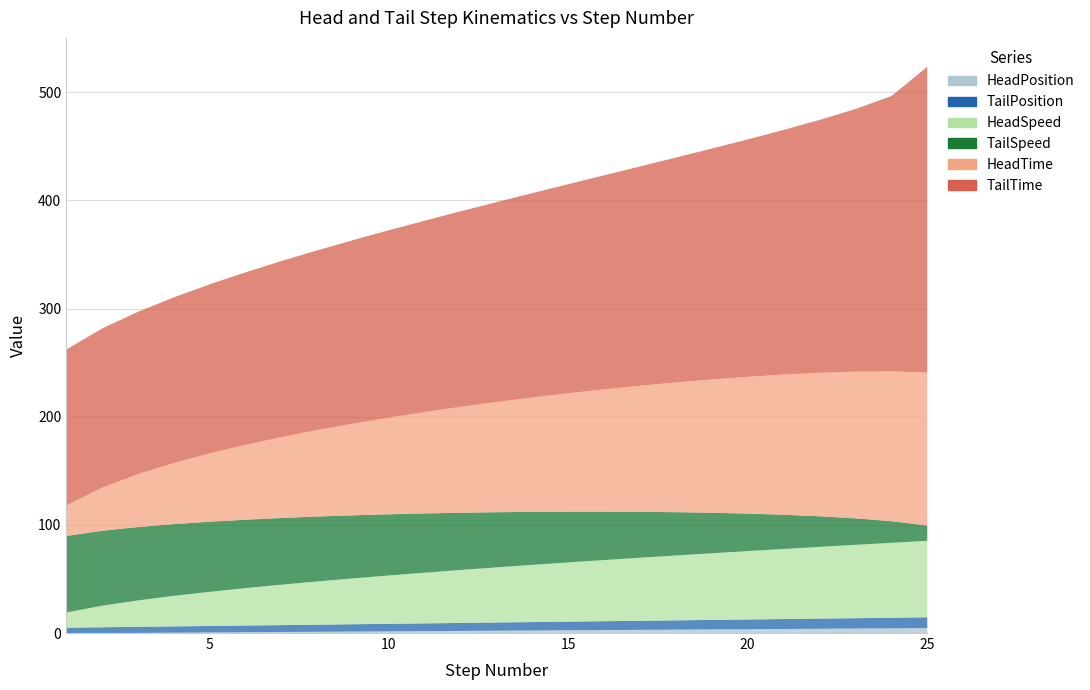

What is the greatest value displayed?

282.8